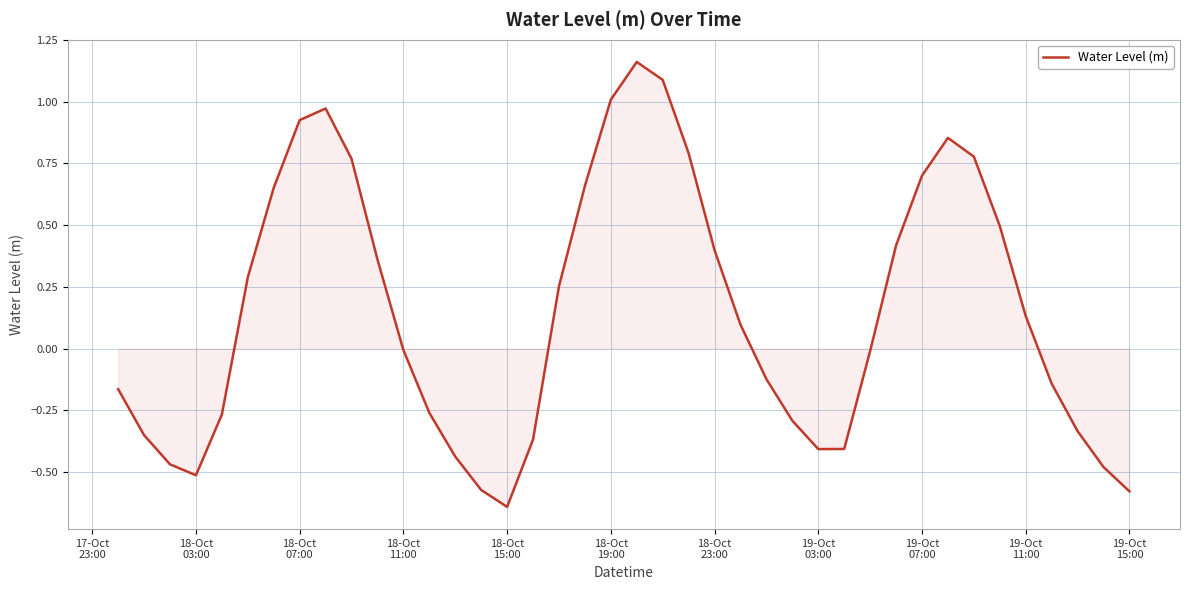

What is the greatest value displayed?

1.2